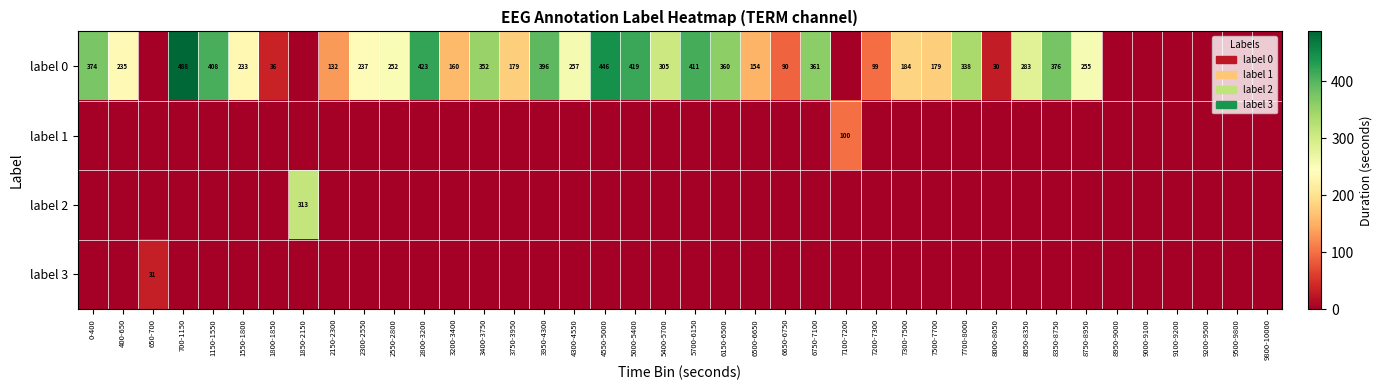

Which has a higher value, 0-400 or 8750-8950?

0-400